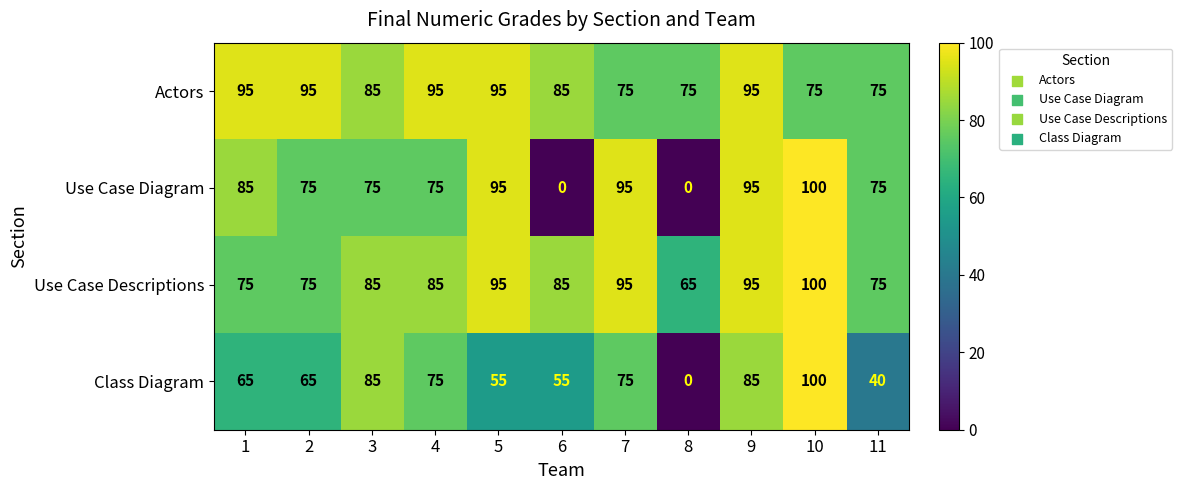

The Use Case Descriptions series shows 133 at 5. True or false?

False